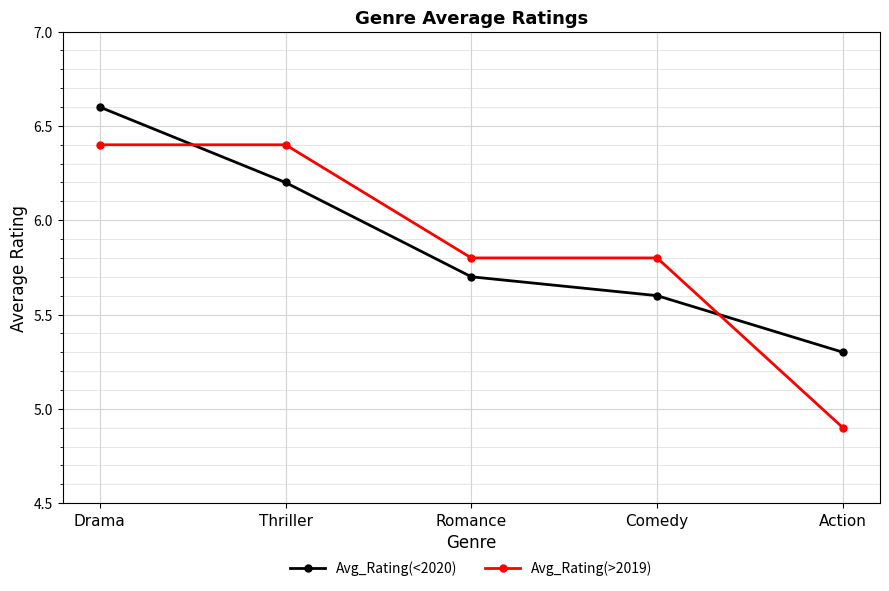

What is the minimum value shown in the chart?

4.9